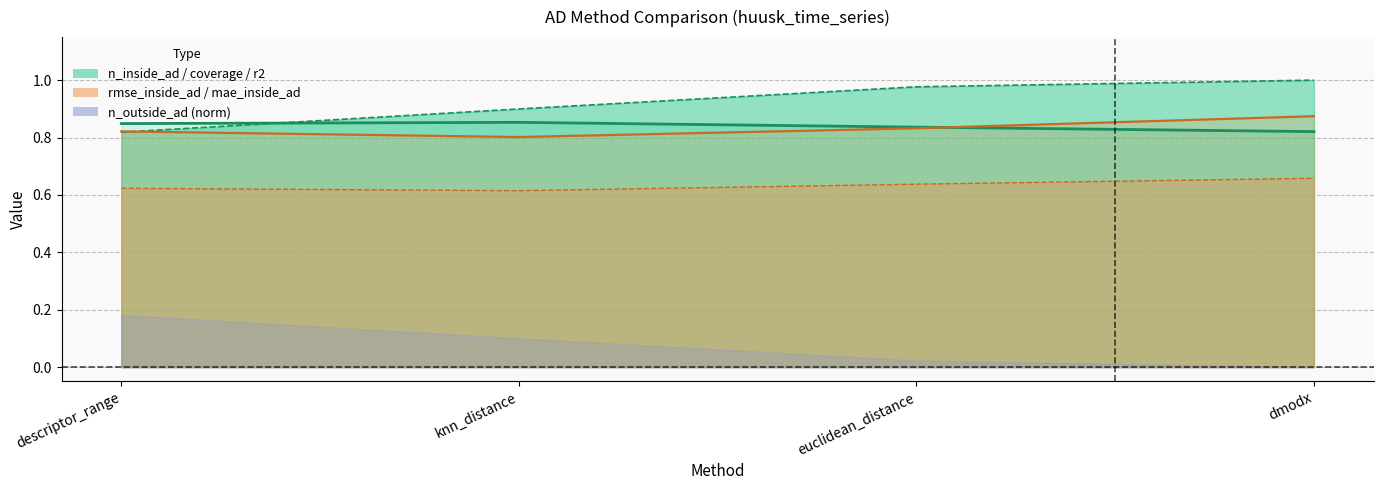

What is the sum of all rmse_inside_ad values?

3.3